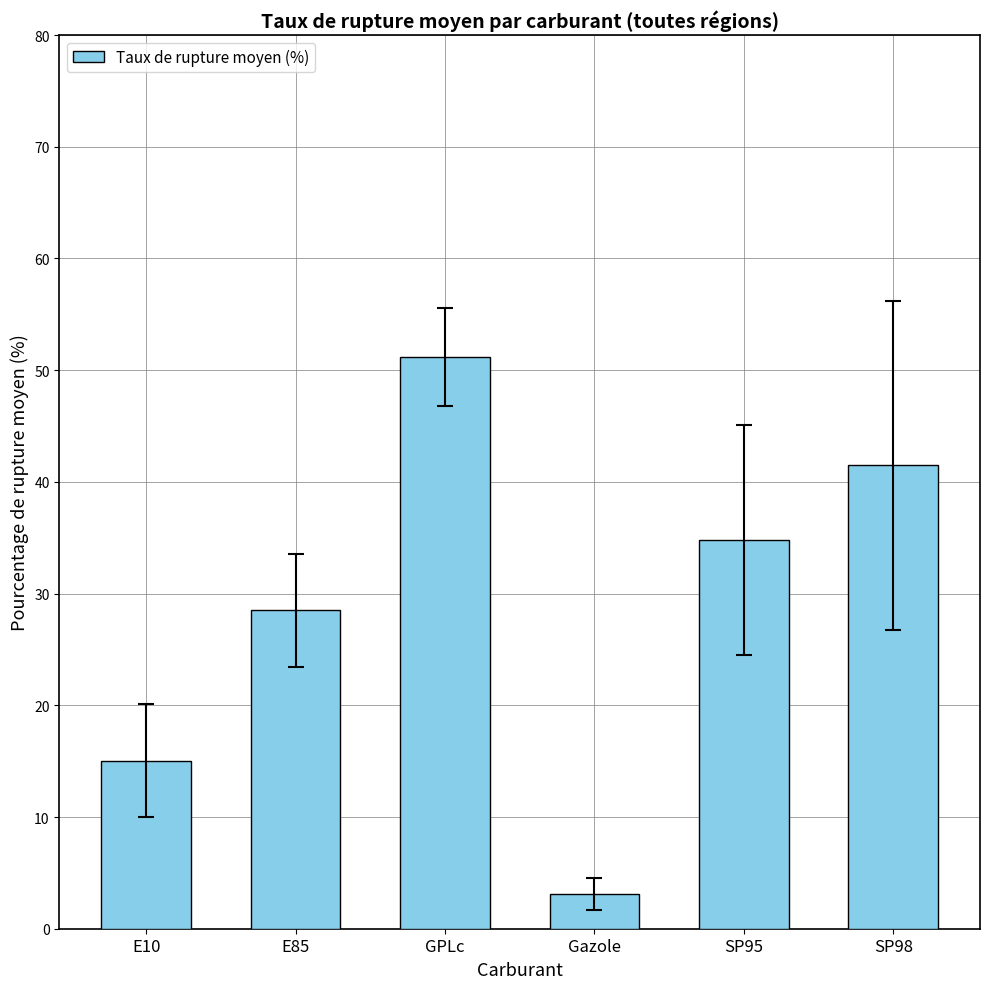

What is the greatest value displayed?

51.2